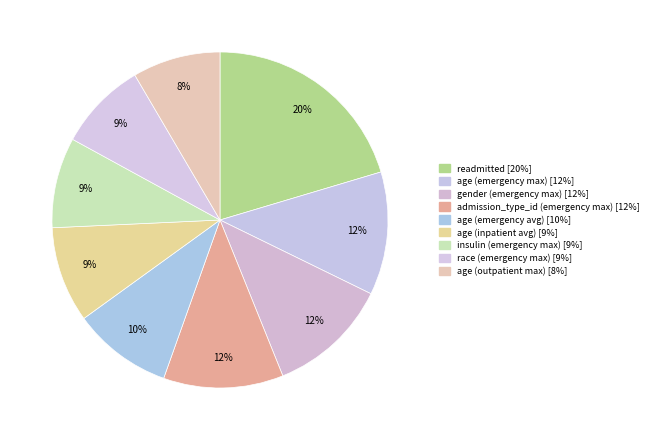

To the nearest percent, what portion does age (emergency avg) represent?

10%